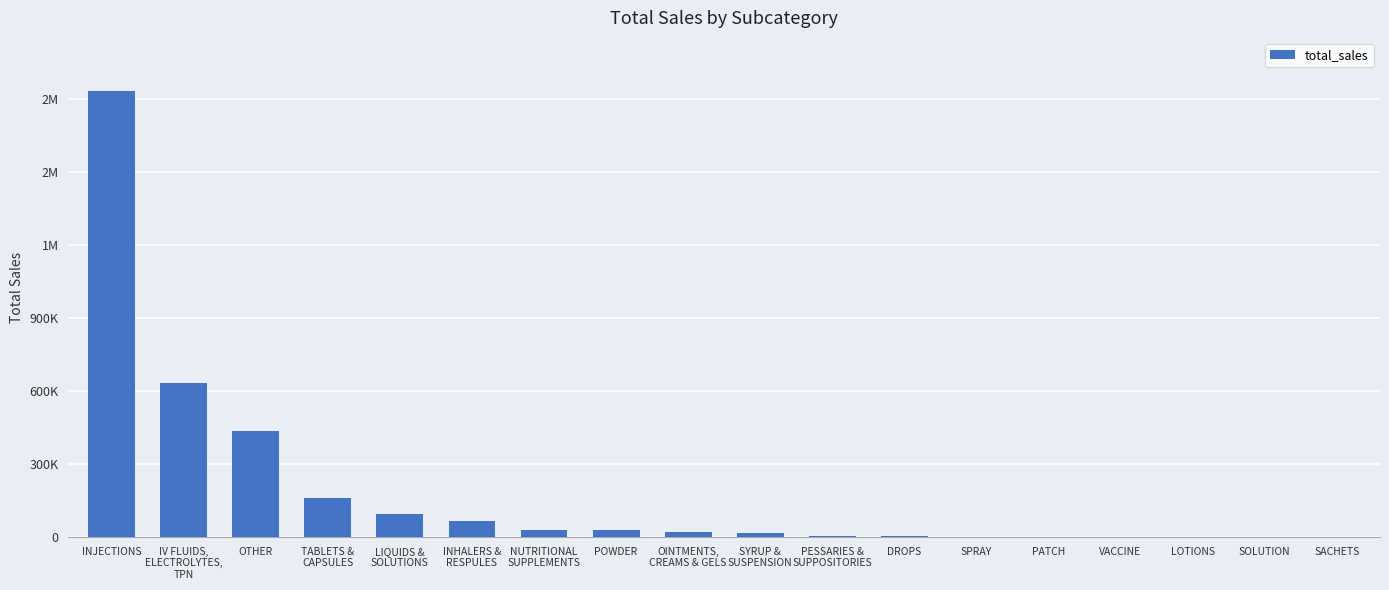

What is the approximate value at SPRAY?

1321.6